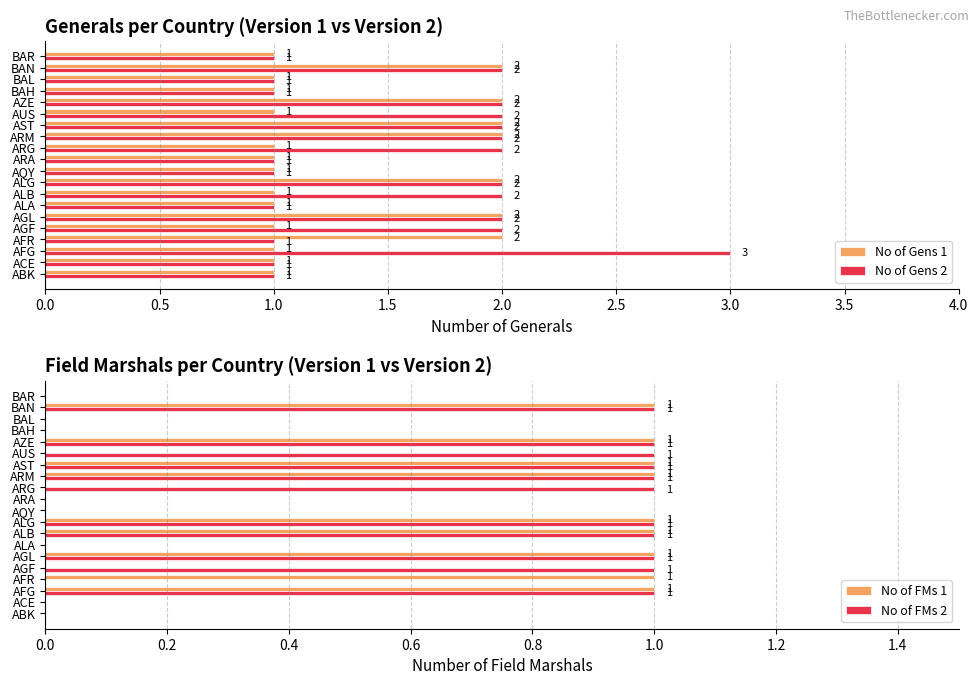

Count the No of Gens 1 values in the range 1 to 2.

20